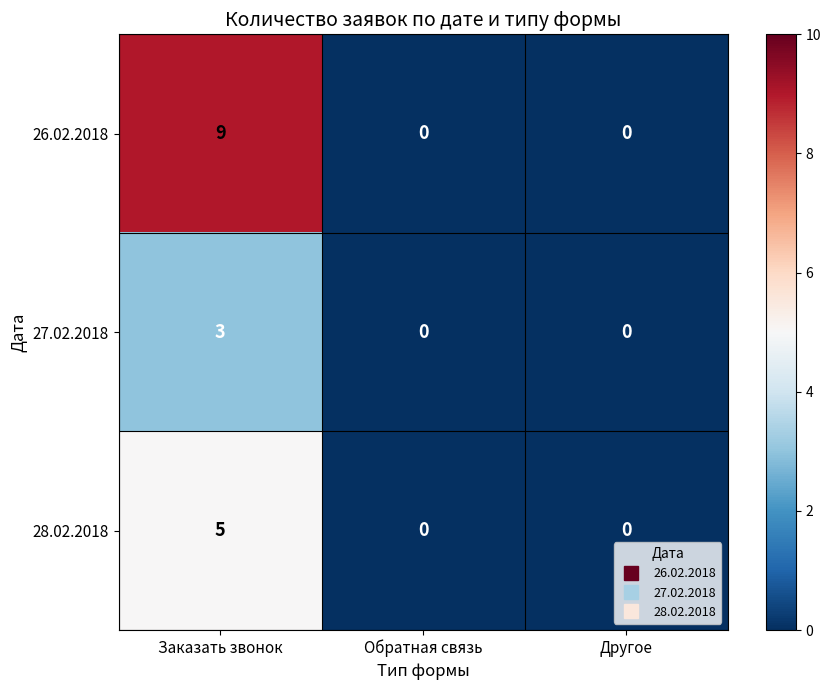

Reading left to right, what are all the values shown in this chart?

26.02.2018: Заказать звонок=9	Обратная связь=0	Другое=0
27.02.2018: Заказать звонок=3	Обратная связь=0	Другое=0
28.02.2018: Заказать звонок=5	Обратная связь=0	Другое=0